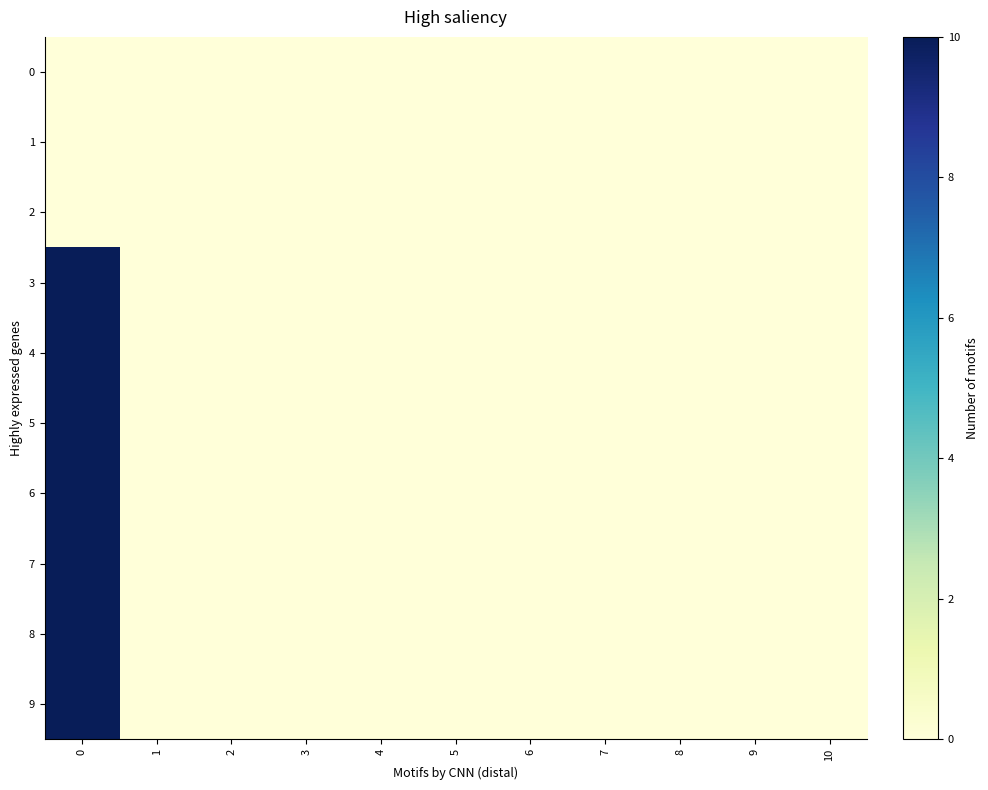

Which series has the largest total across all categories?

5